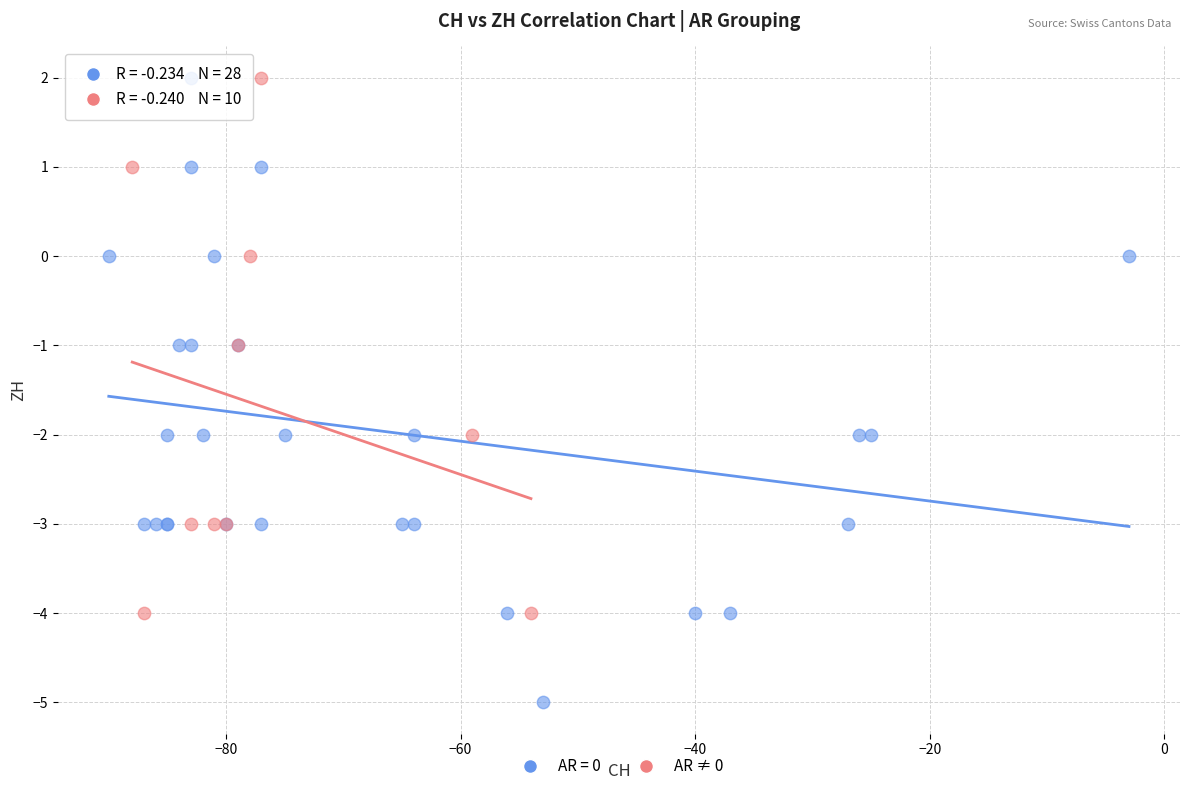

Which series contains the lowest Y value?

AR = 0